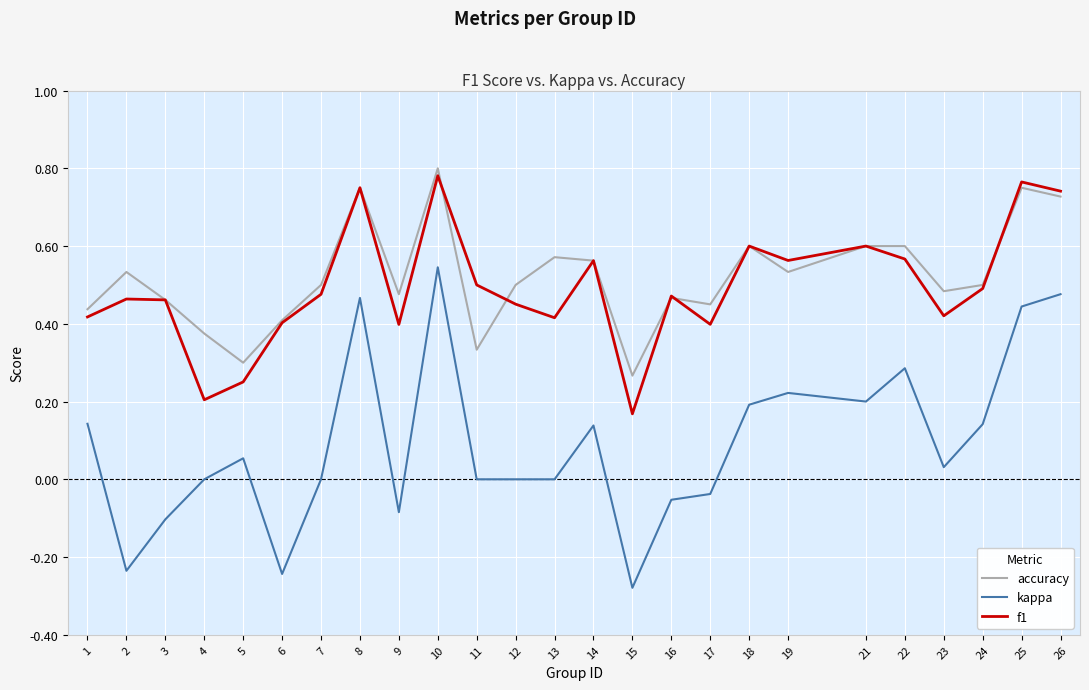

Which series changed the most between 5 and 11?

f1